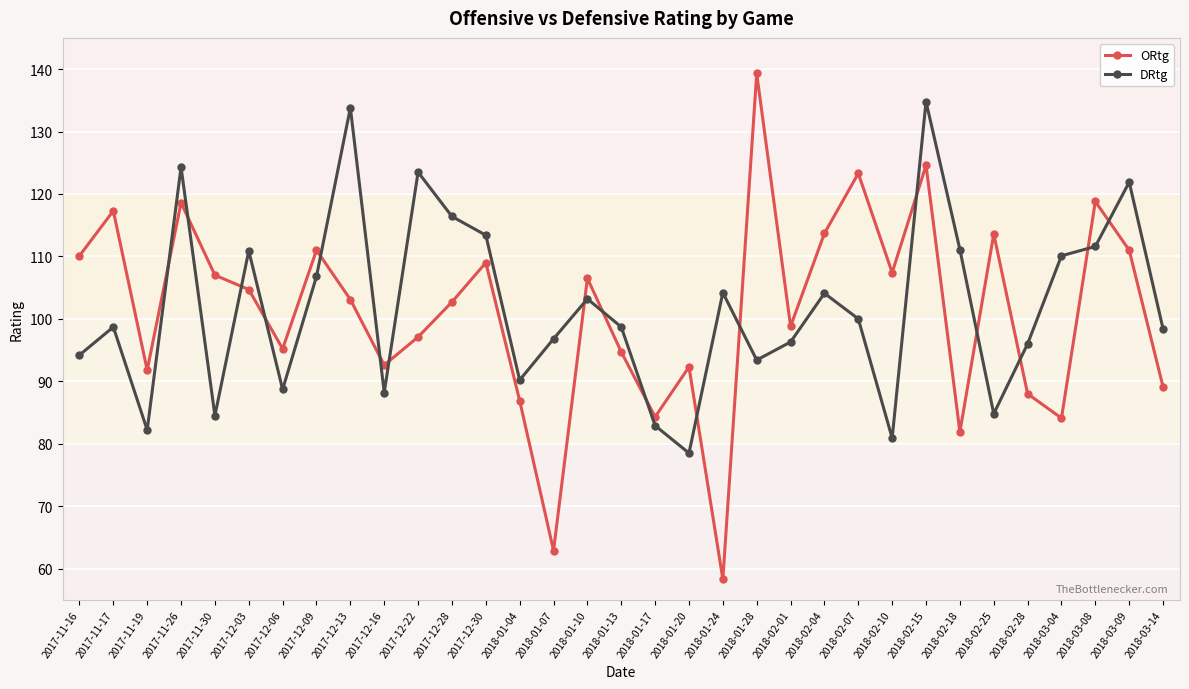

What is the label of the 5th point from the right?

2018-02-28